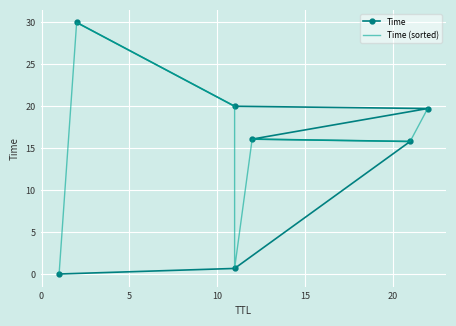

True or false: Time has more than 0 points higher than both neighbors.

False